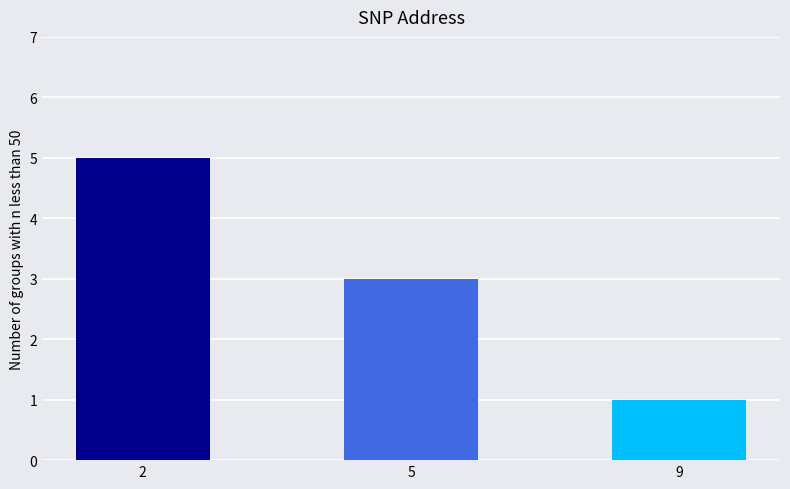

List the labels in order of value, largest first.

2, 5, 9